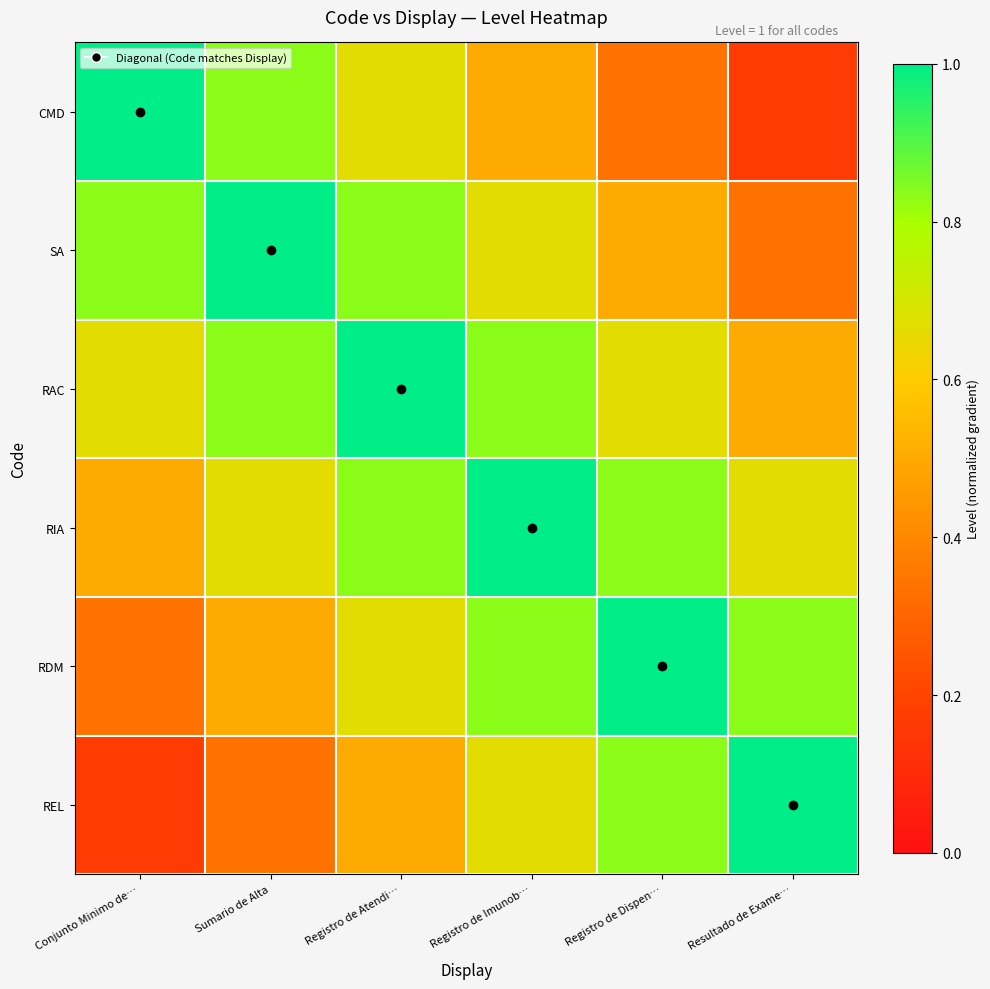

At Conjunto Minimo de…, list the series in order from largest to smallest.

CMD, SA, RAC, RIA, RDM, REL